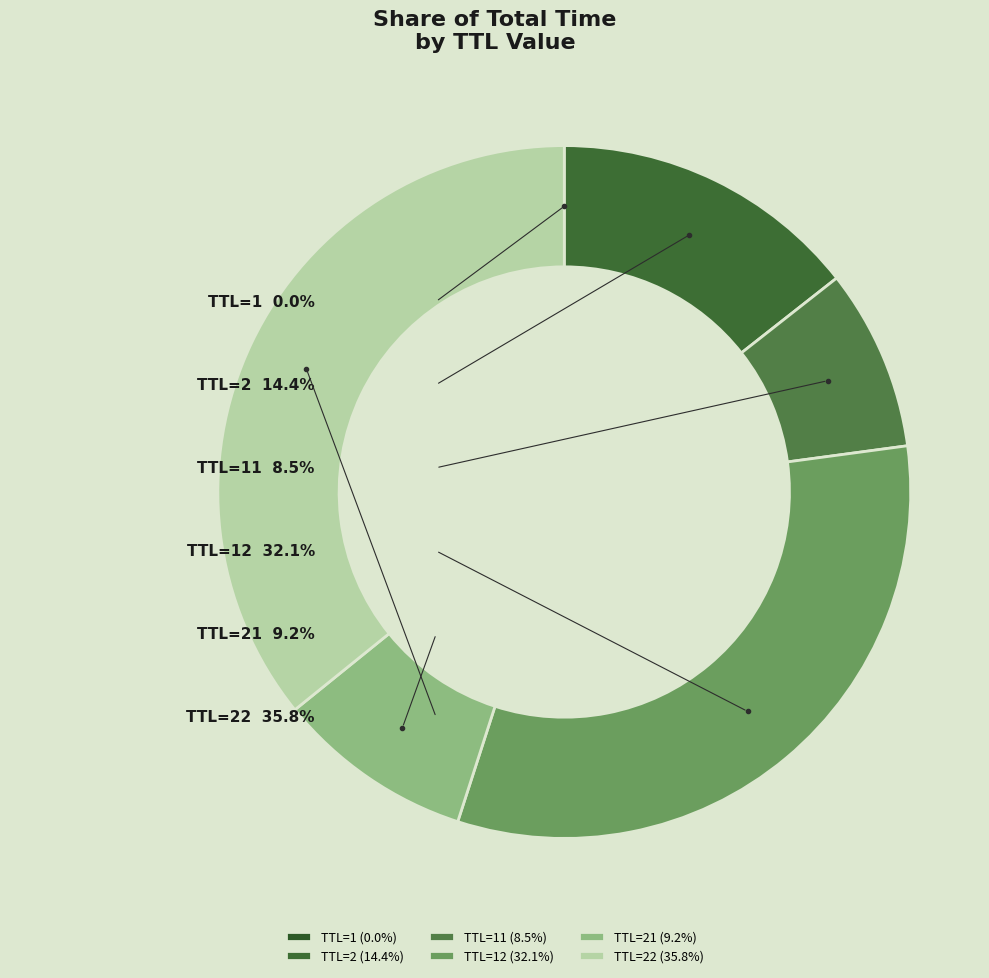

Which category has the biggest portion of the pie?

TTL=22